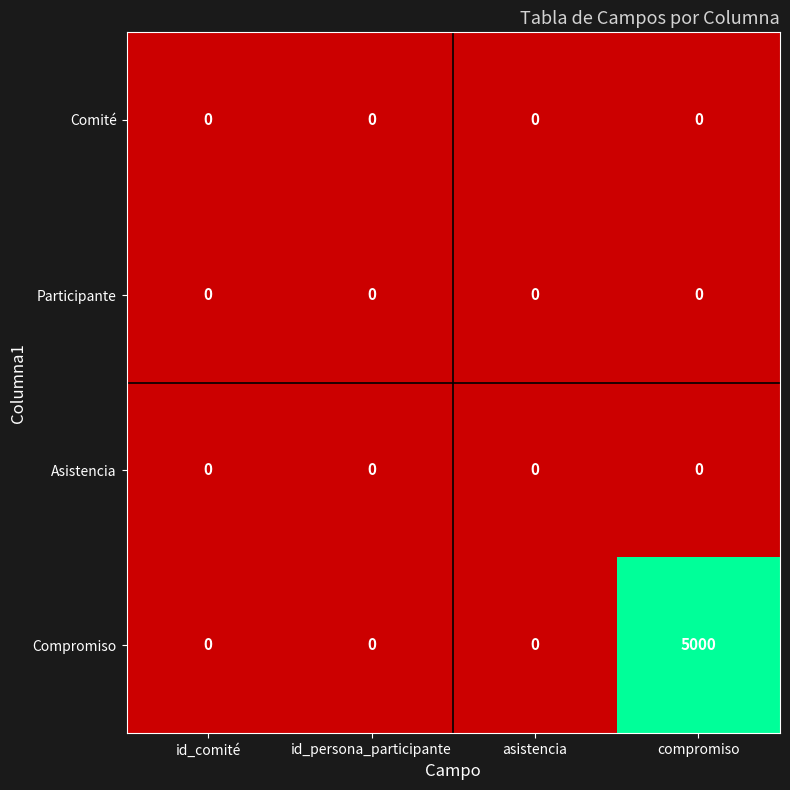

Which series has the widest spread of values?

Compromiso